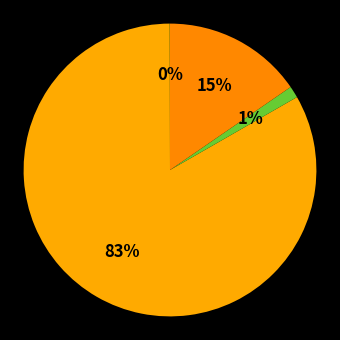

Which slice is the smallest?

SMAPE